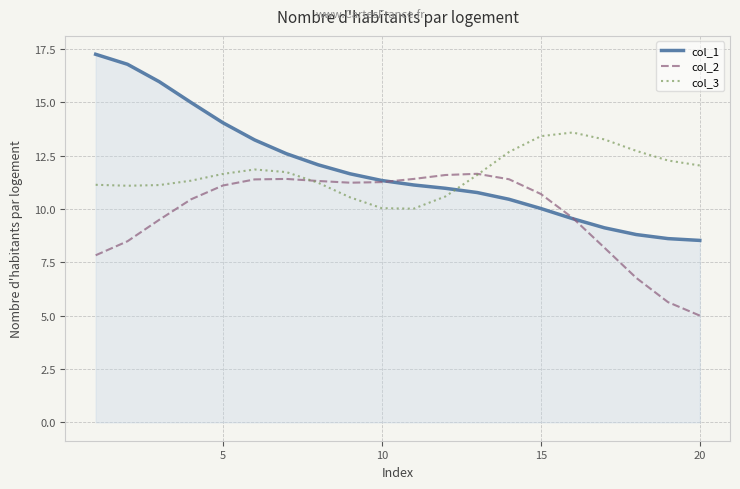

Rank the series by their maximum value, from lowest to highest.

col_2, col_3, col_1